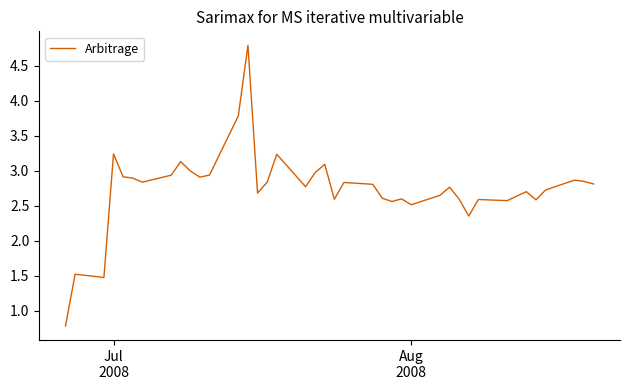

What is the smallest value displayed?

0.8